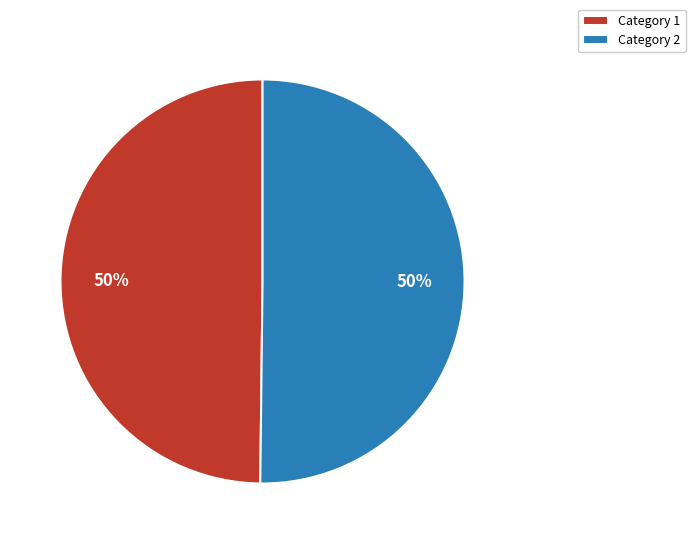

To the nearest percent, what is the average slice percentage?

50%